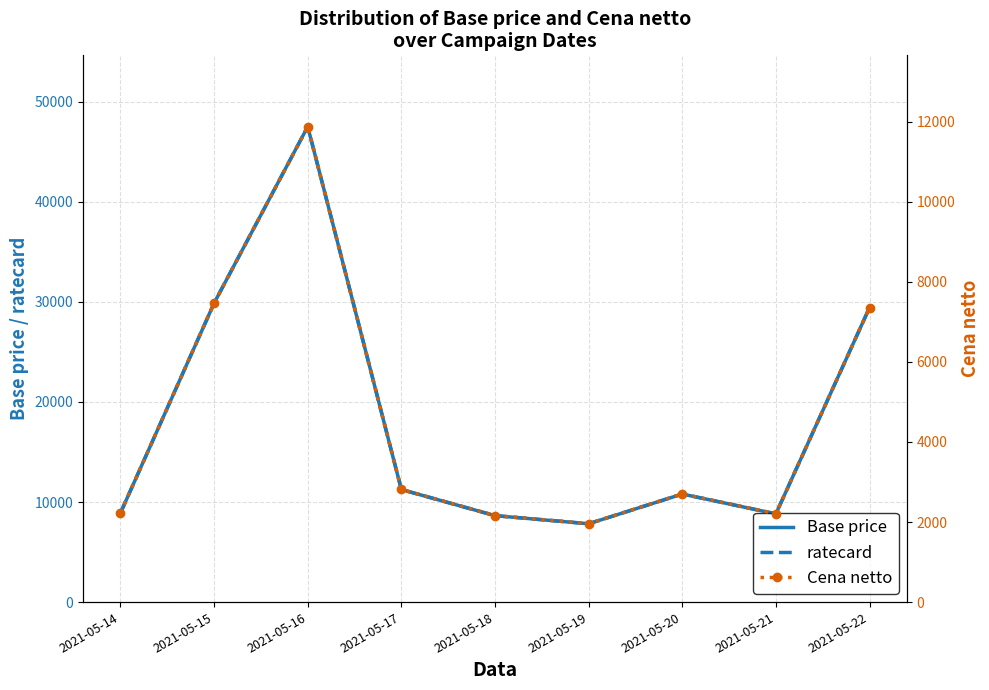

True or false: ratecard and Base price cross at least once.

False